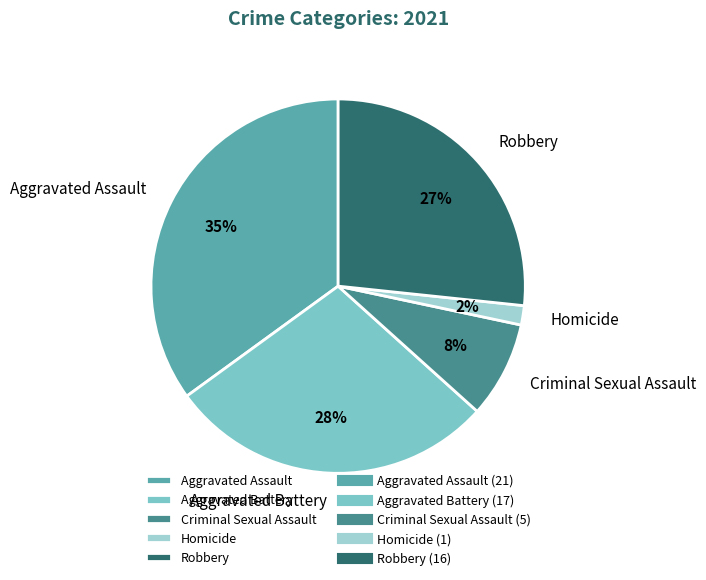

How many segments does this pie chart have?

5